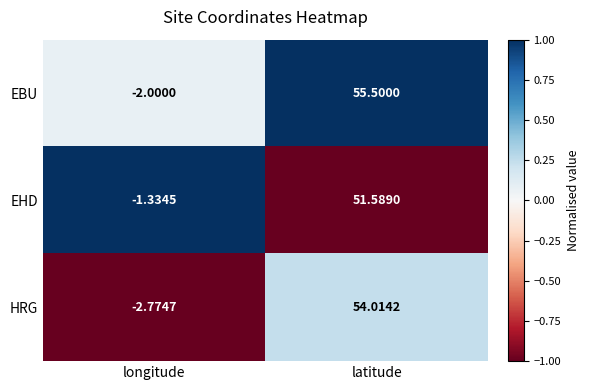

How many series are shown in this chart?

3